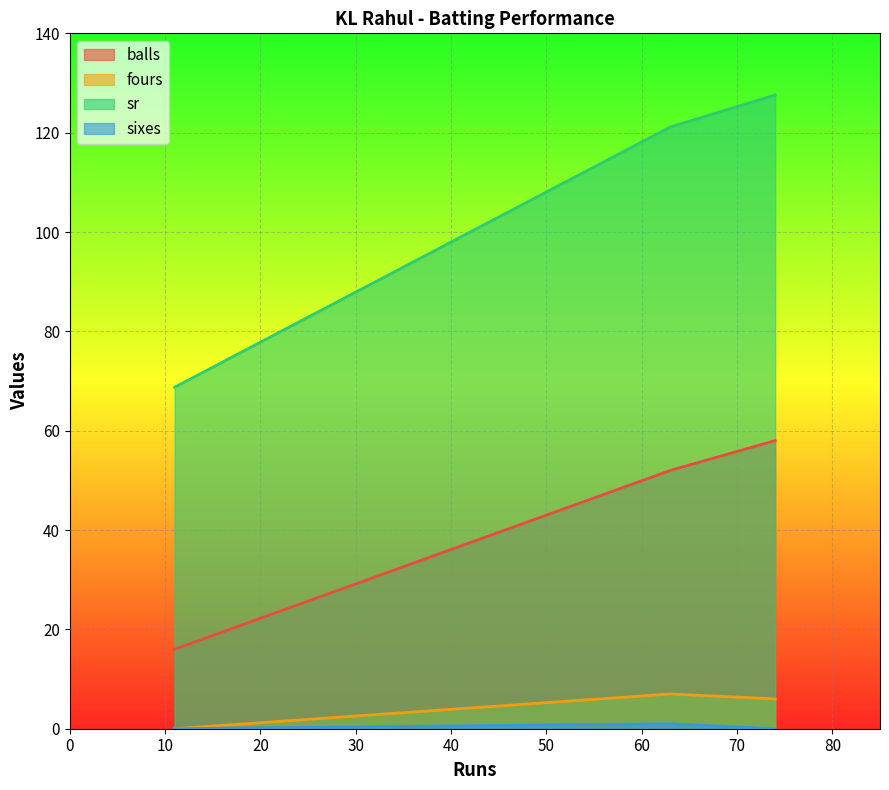

How many series are shown in this chart?

4